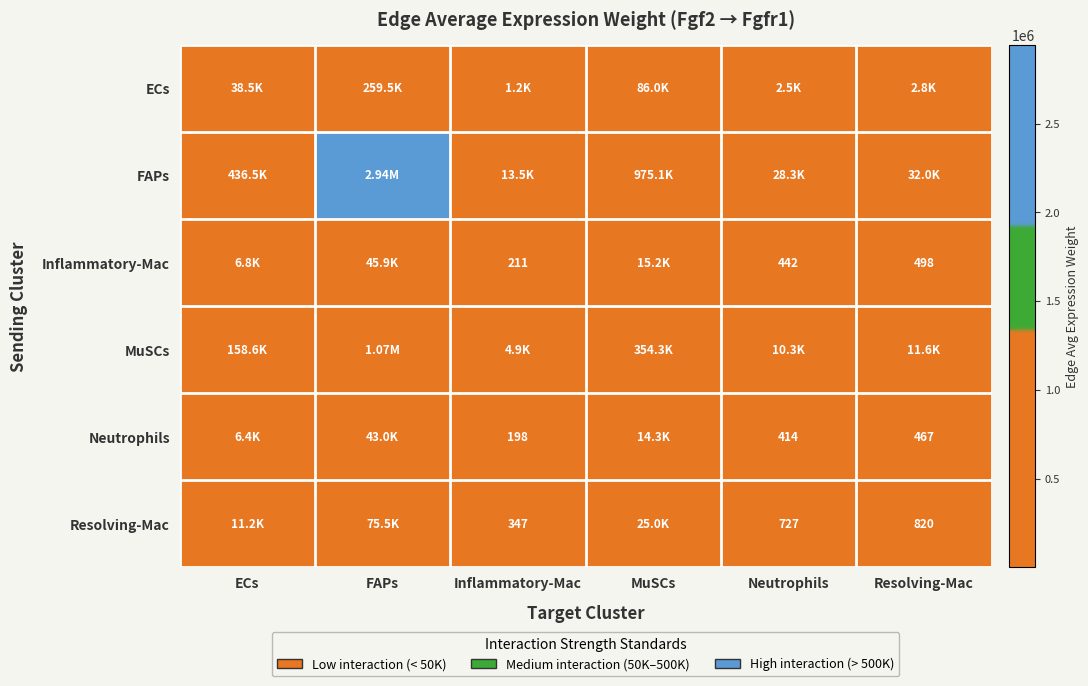

List the labels in order of Neutrophils value, smallest first.

Inflammatory-Mac, Neutrophils, Resolving-Mac, ECs, MuSCs, FAPs